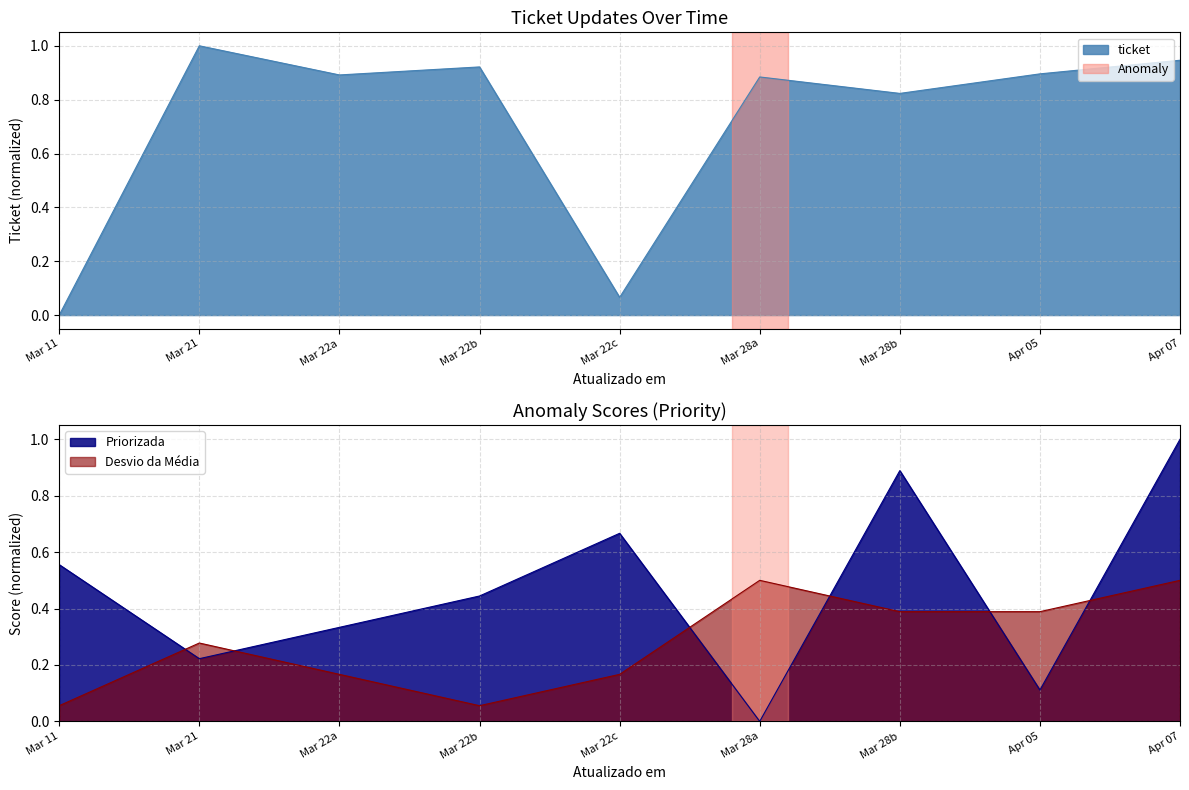

What is the highest value of the ticket series?

1.0